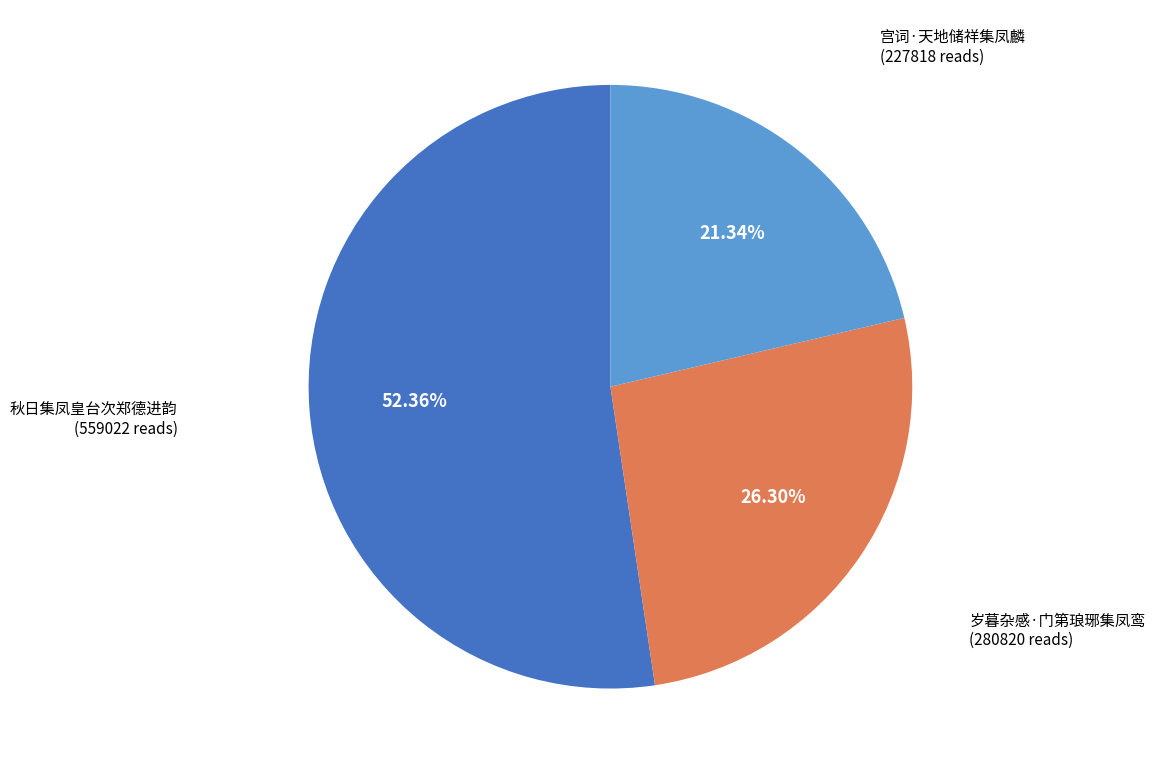

How many segments does this pie chart have?

3